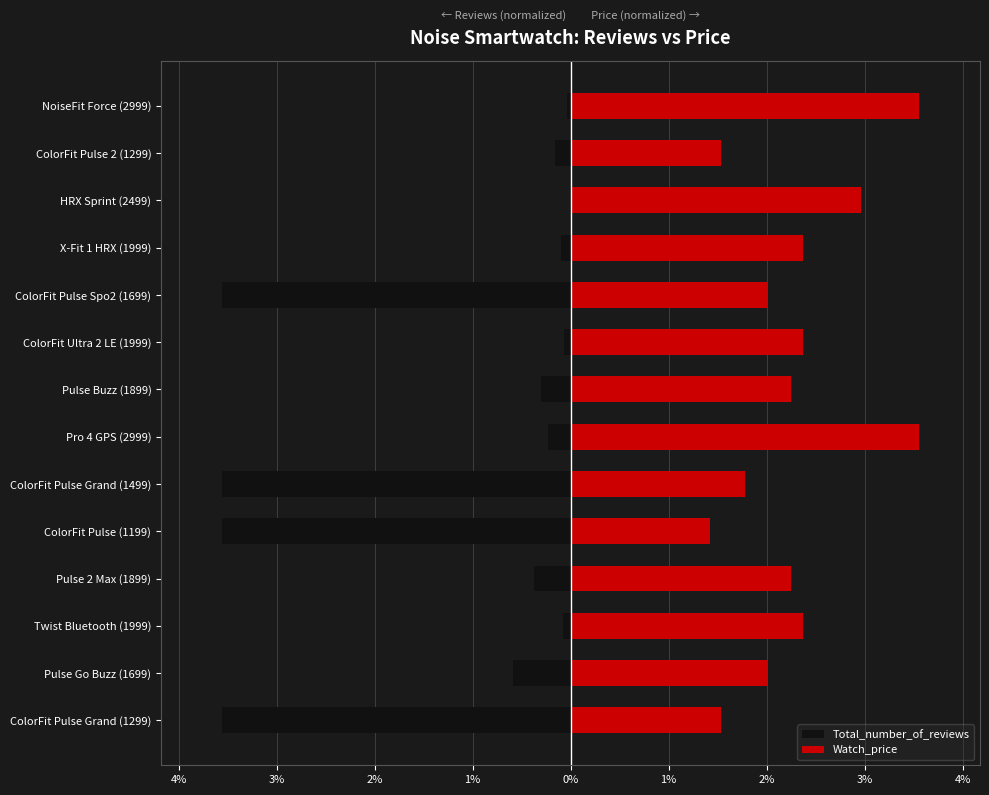

The value of Watch_price at Twist Bluetooth (1999) is 2.7. True or false?

True